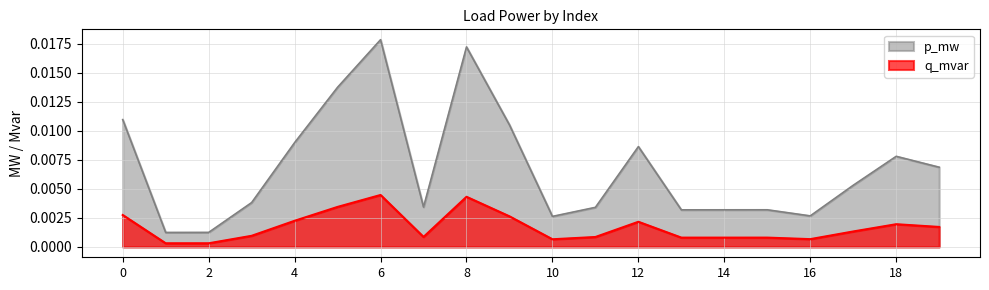

True or false: p_mw and q_mvar intersect in this chart.

False